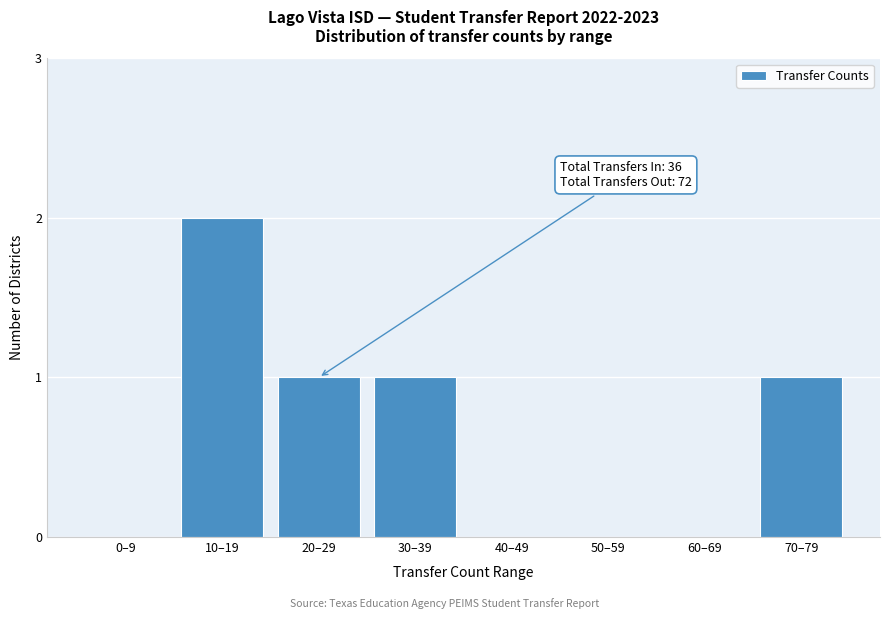

Reading left to right, what are all the values shown in this chart?

0–9=0	10–19=2	20–29=1	30–39=1	40–49=0	50–59=0	60–69=0	70–79=1